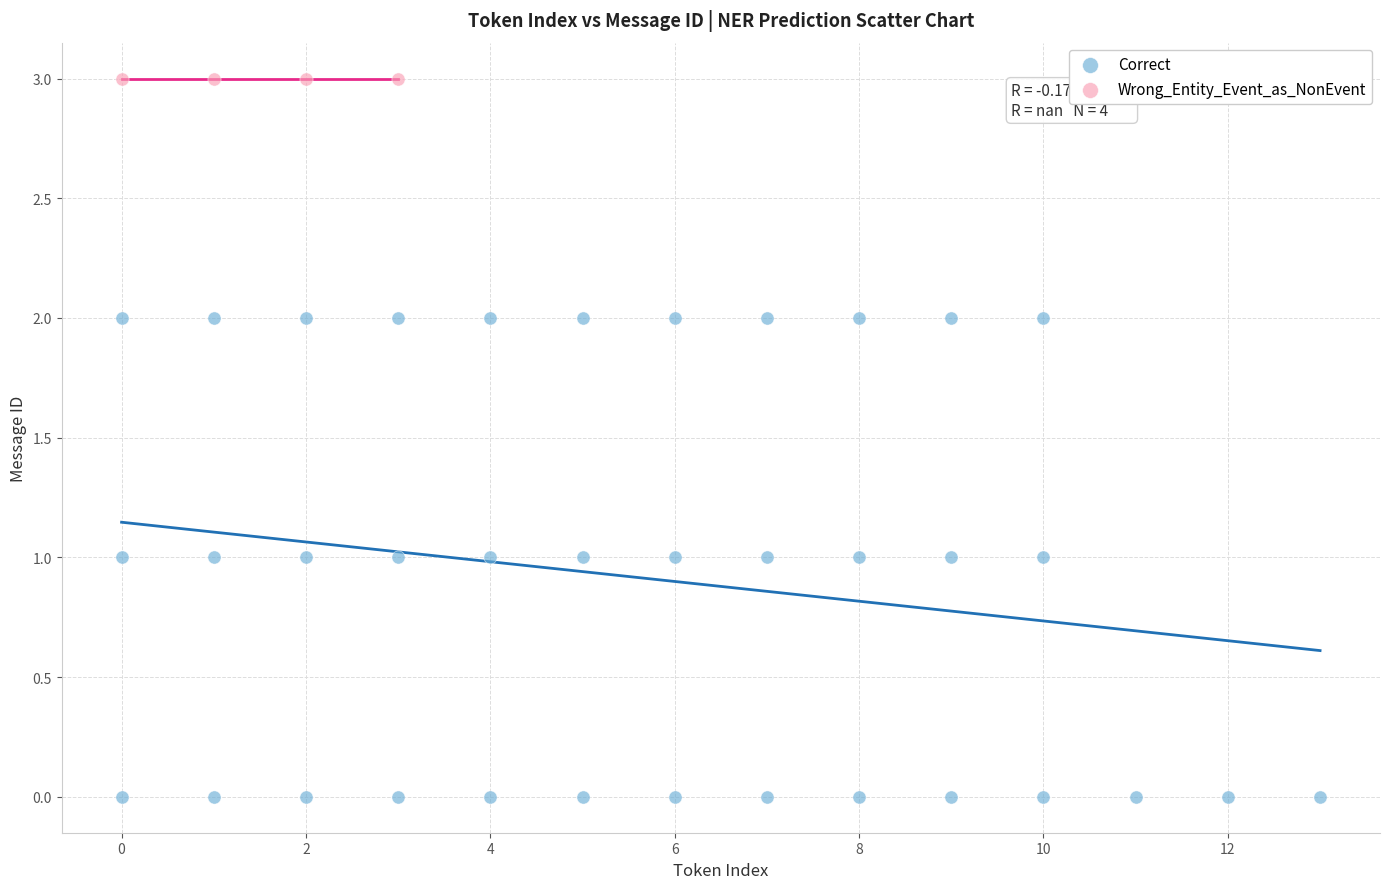

Which series contains the highest Y value?

Wrong_Entity_Event_as_NonEvent